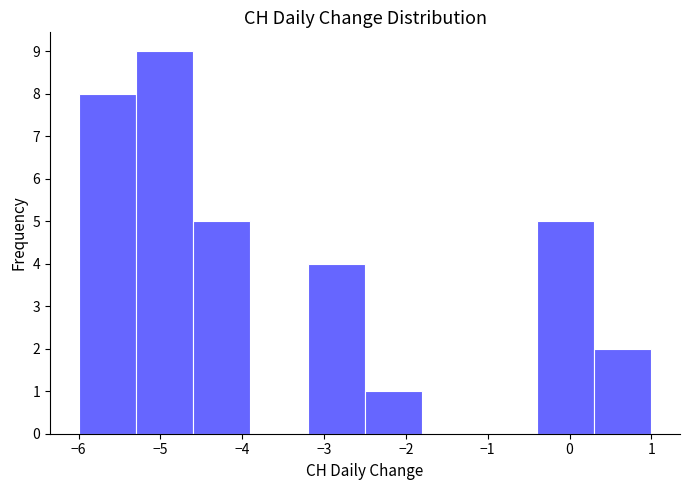

Reading left to right, transcribe this chart: for each bar, give the range it covers on the x-axis and its height. The values are not printed on the chart, so give them approximately, as read against the axis.

-6.0 to -5.3: 8
-5.3 to -4.6: 9
-4.6 to -3.9: 5
-3.9 to -3.2: 0
-3.2 to -2.5: 4
-2.5 to -1.8: 1
-1.8 to -1.1: 0
-1.1 to -0.4: 0
-0.4 to 0.3: 5
0.3 to 1.0: 2